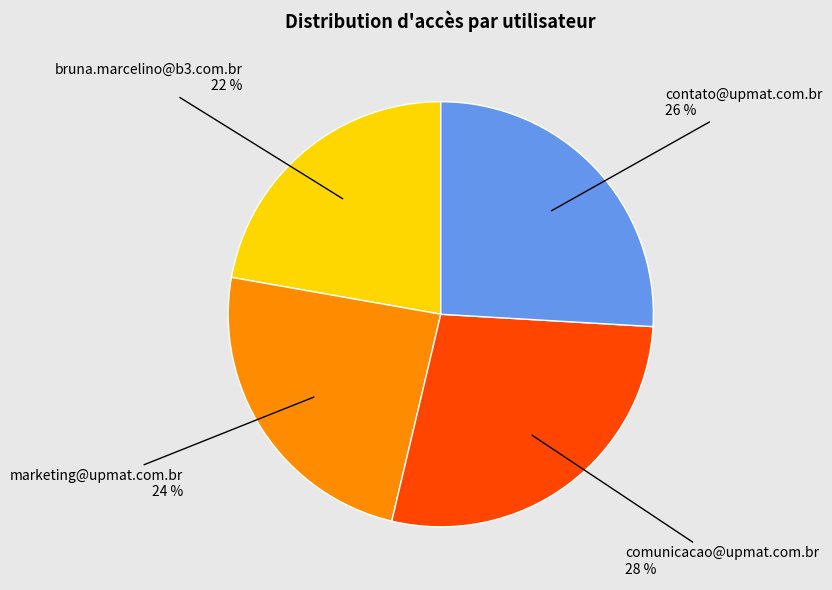

How many slices are in this pie chart?

4